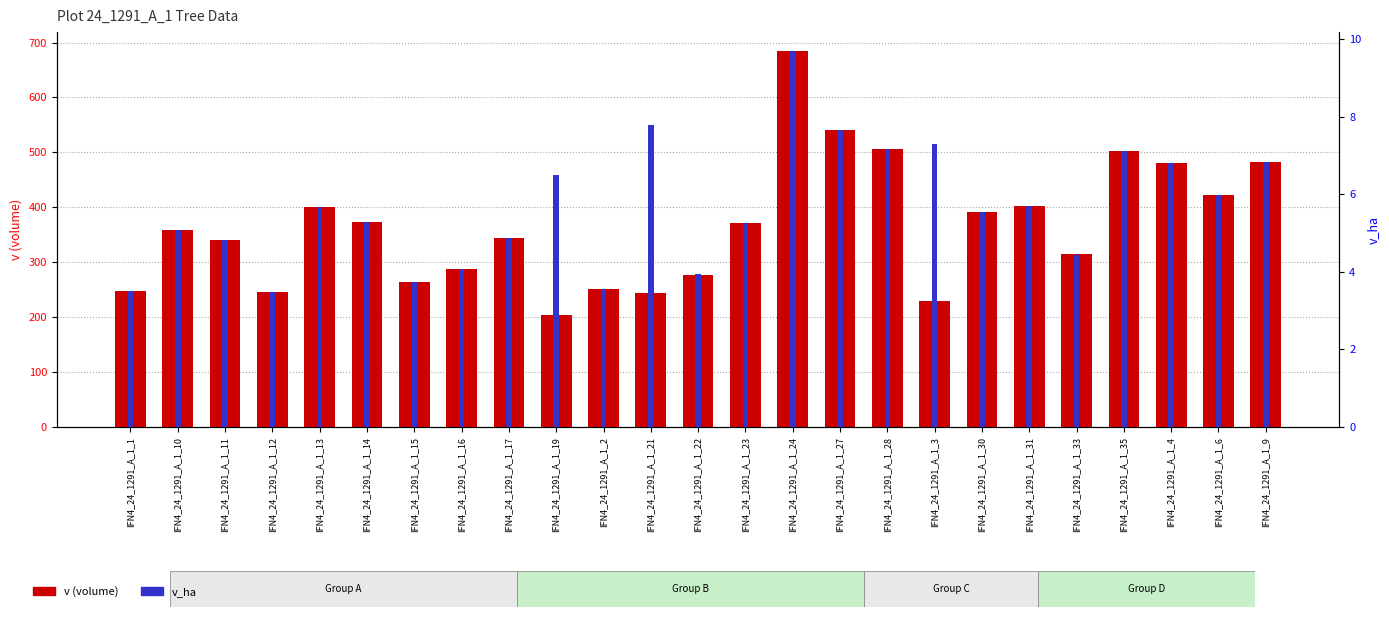

Which label corresponds to the smallest value in the chart?

IFN4_24_1291_A_1_12